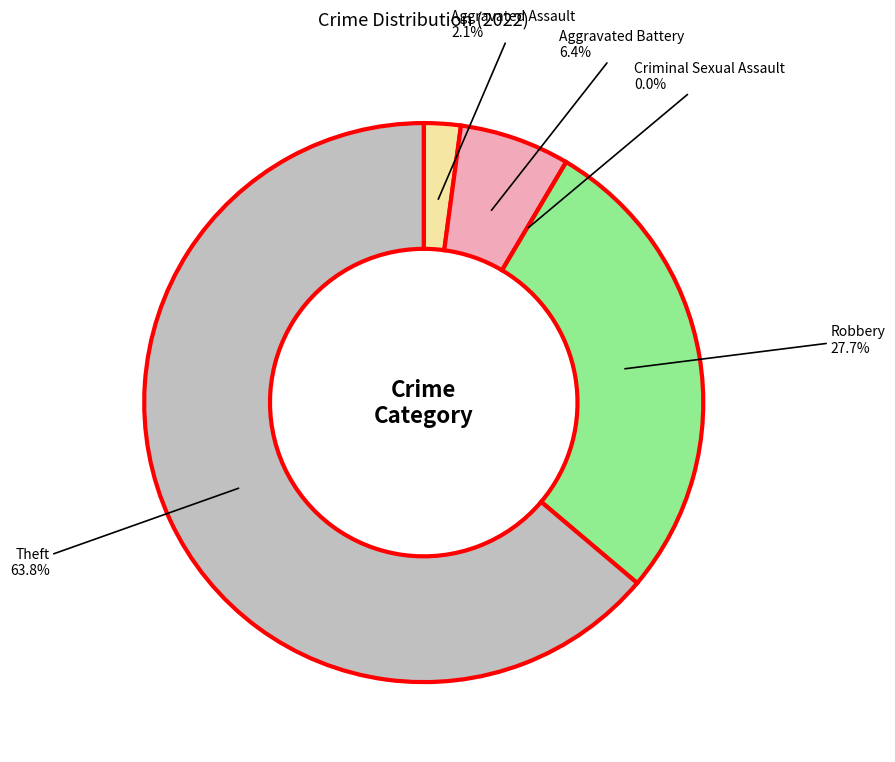

What is the largest slice in the pie chart?

Theft